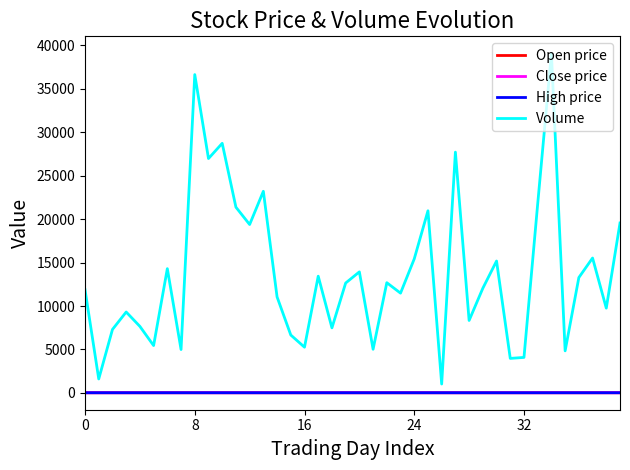

What is the minimum value for Close price?

13.0